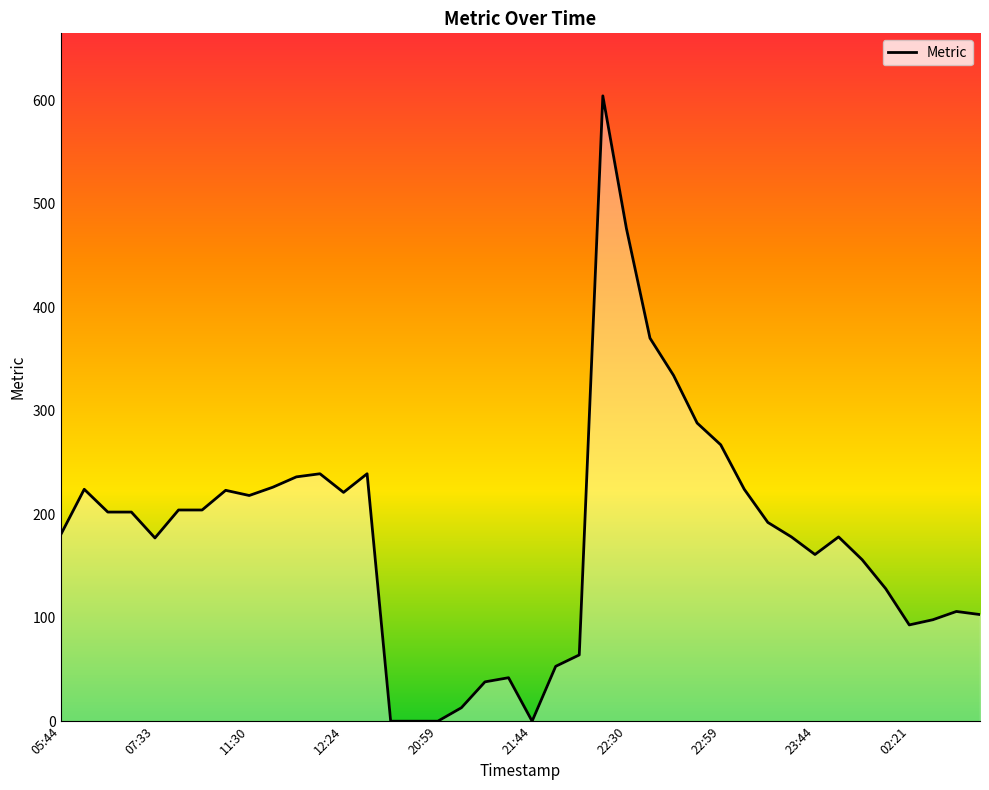

What is the greatest value displayed?

604